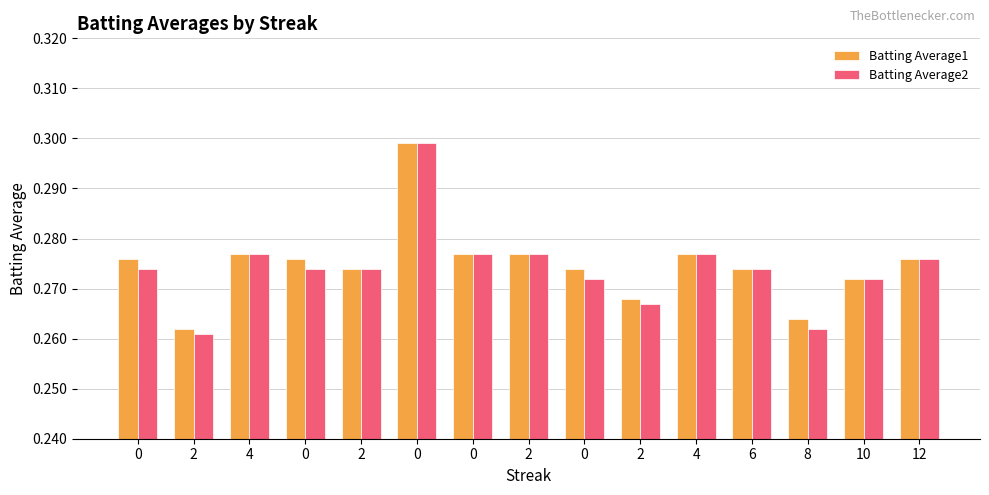

Rank the series by their average value, from lowest to highest.

Batting Average2, Batting Average1